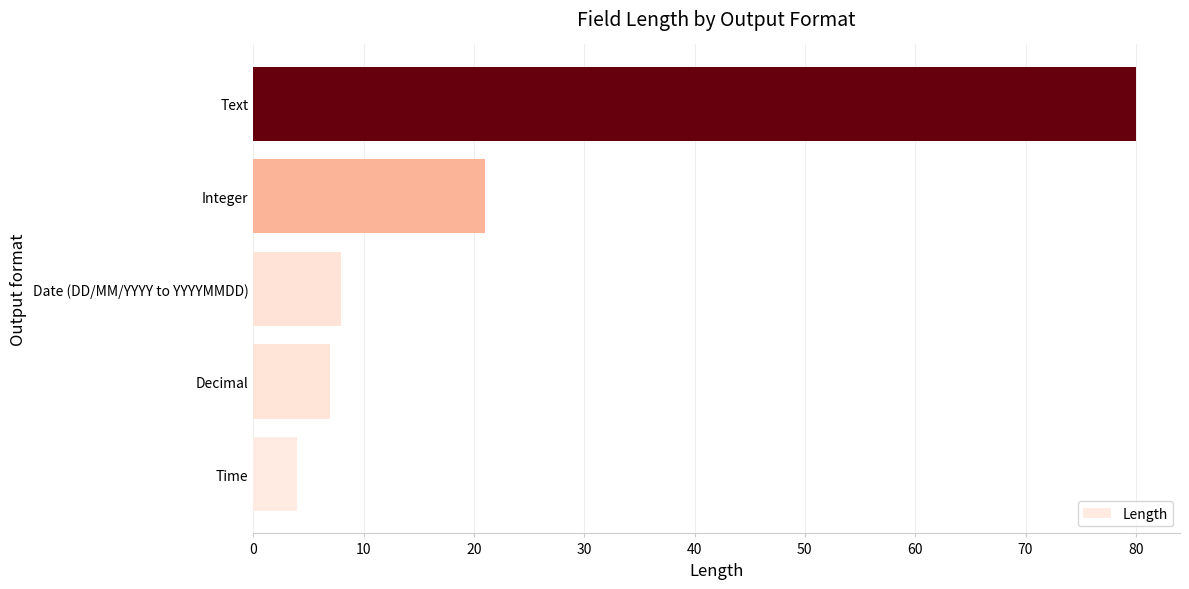

True or false: the data shows 24 at Text.

False